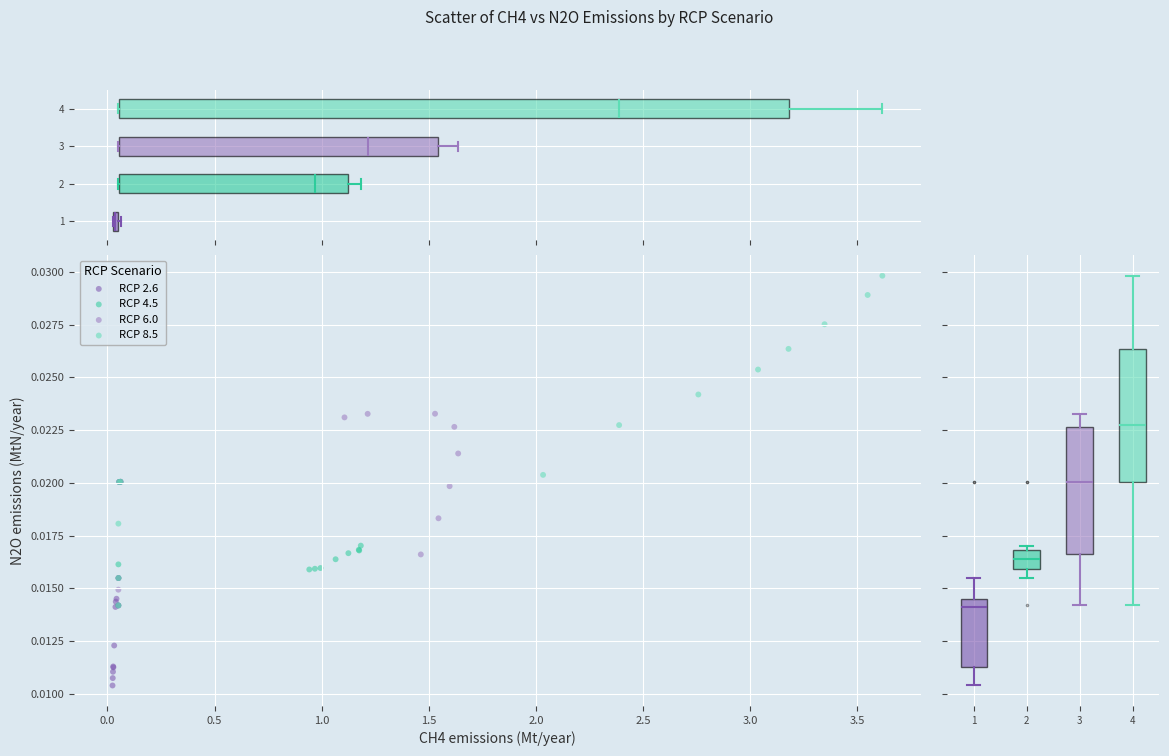

Which series has the widest spread of Y values?

RCP 8.5